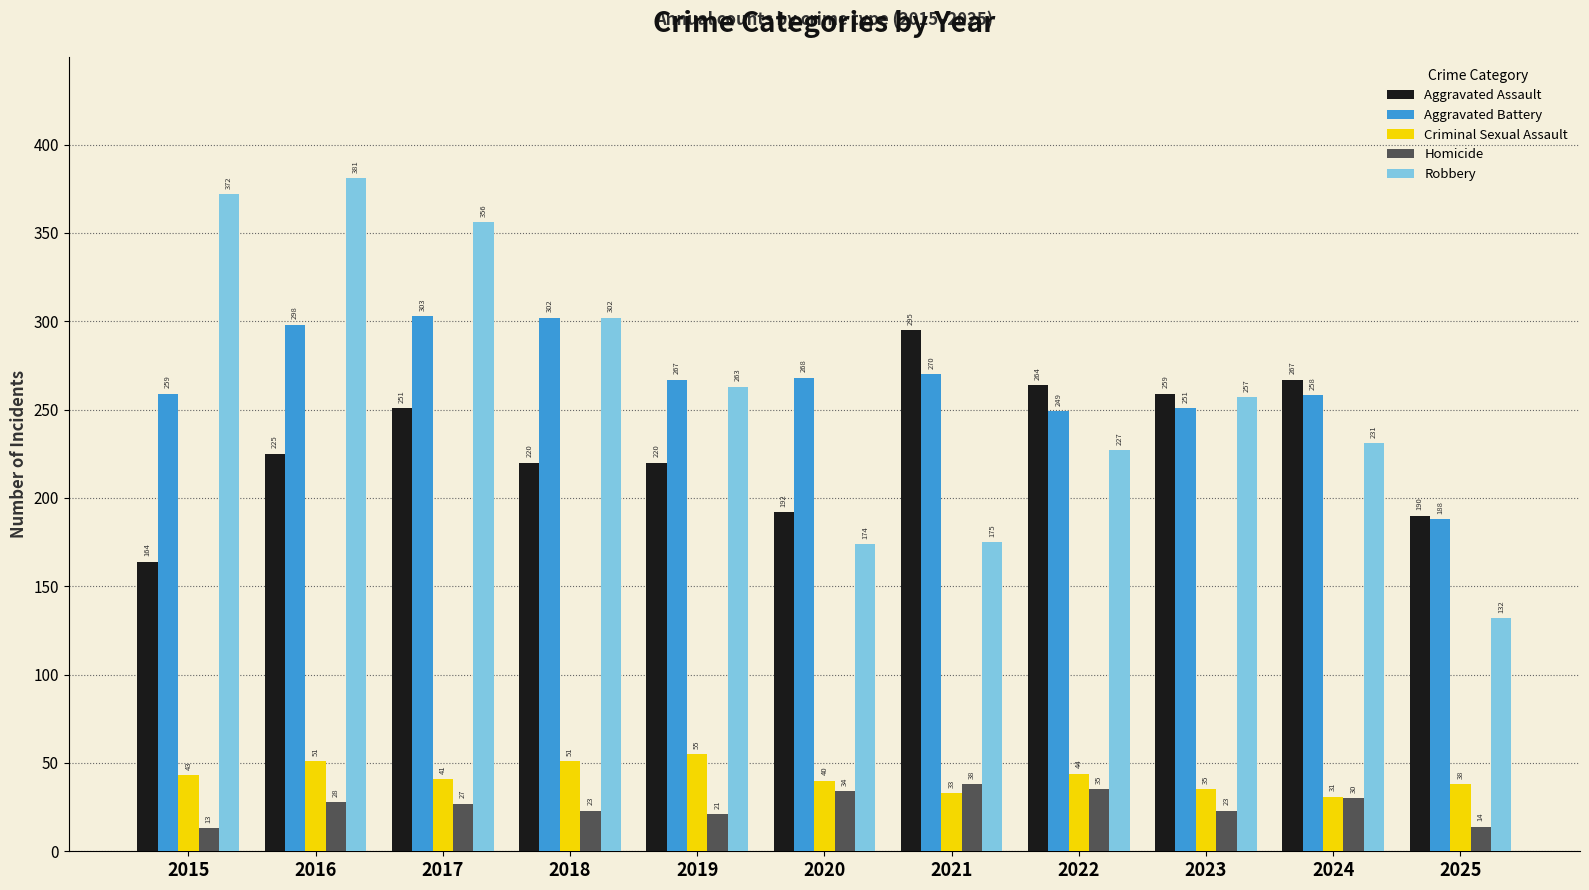

What is the value of the Homicide bar at the 11th from the left?

14